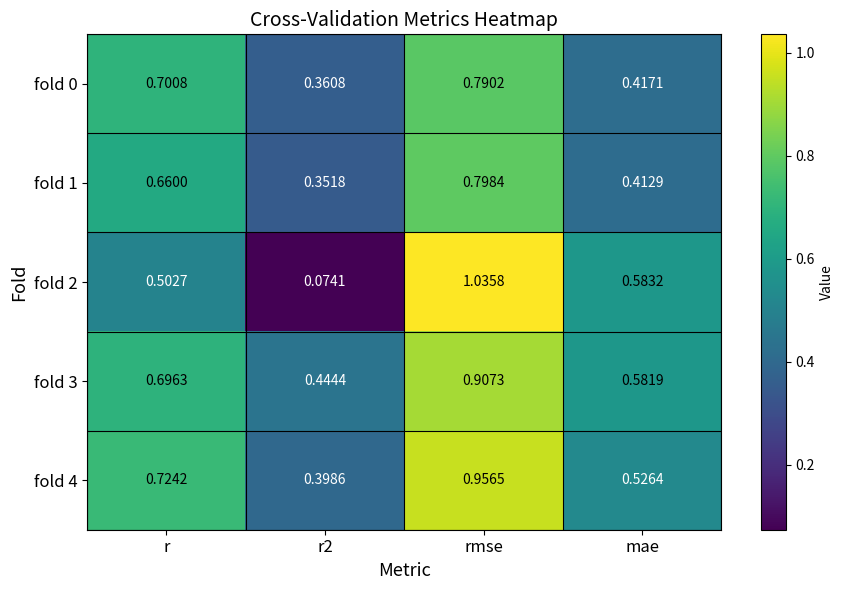

Between r and r2, which series saw the biggest shift?

fold 2